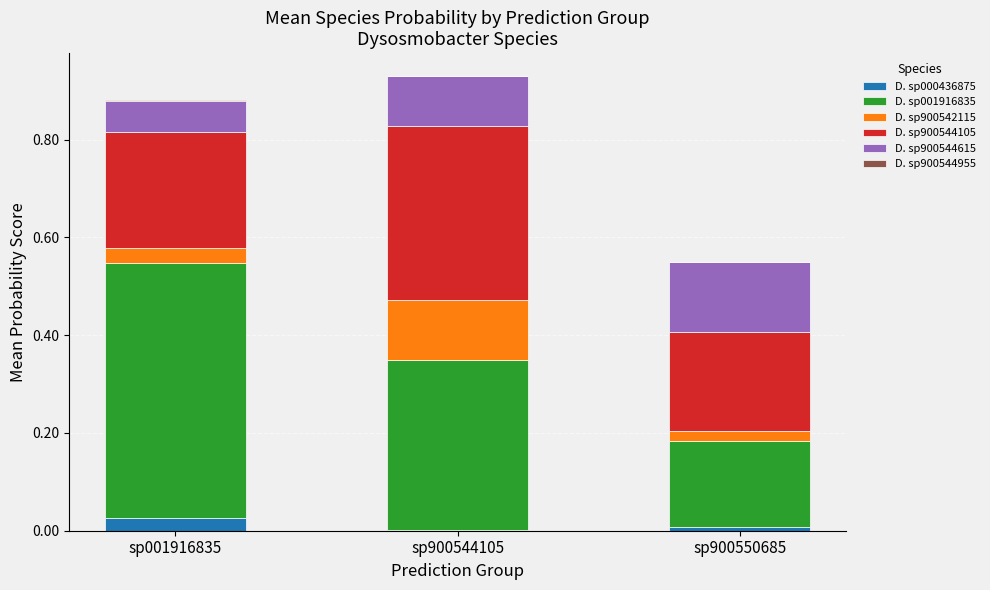

How many series are shown in this chart?

6